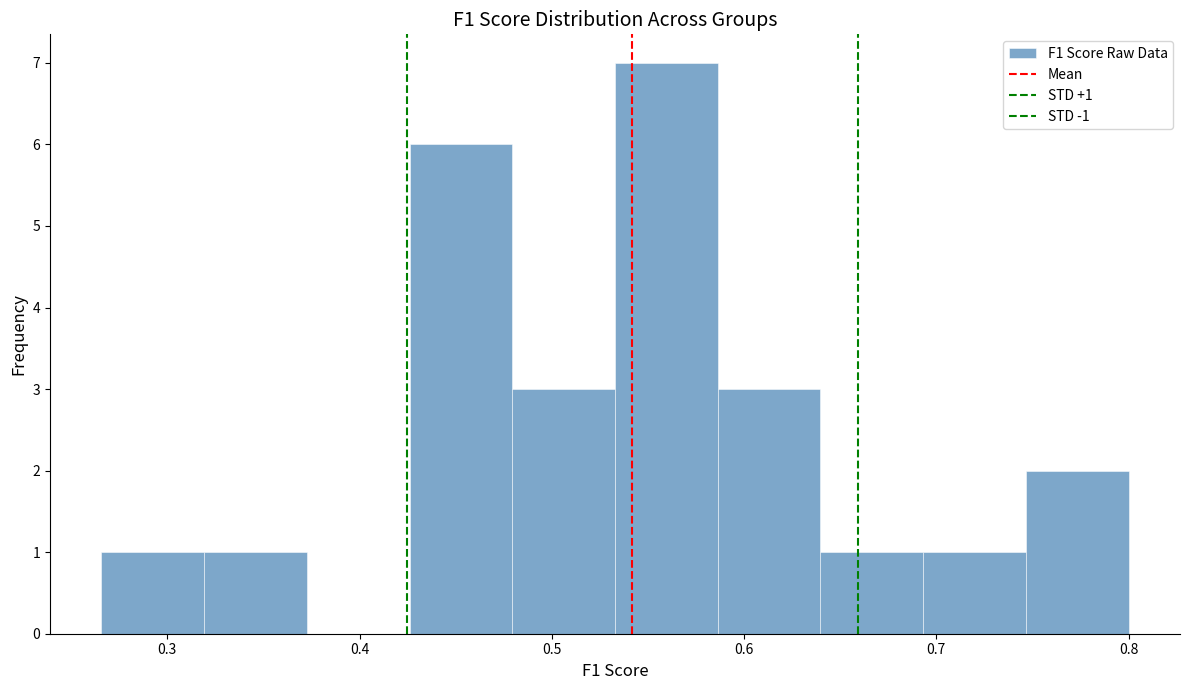

Over which range of the x-axis is the bar tallest?

0.53 to 0.59